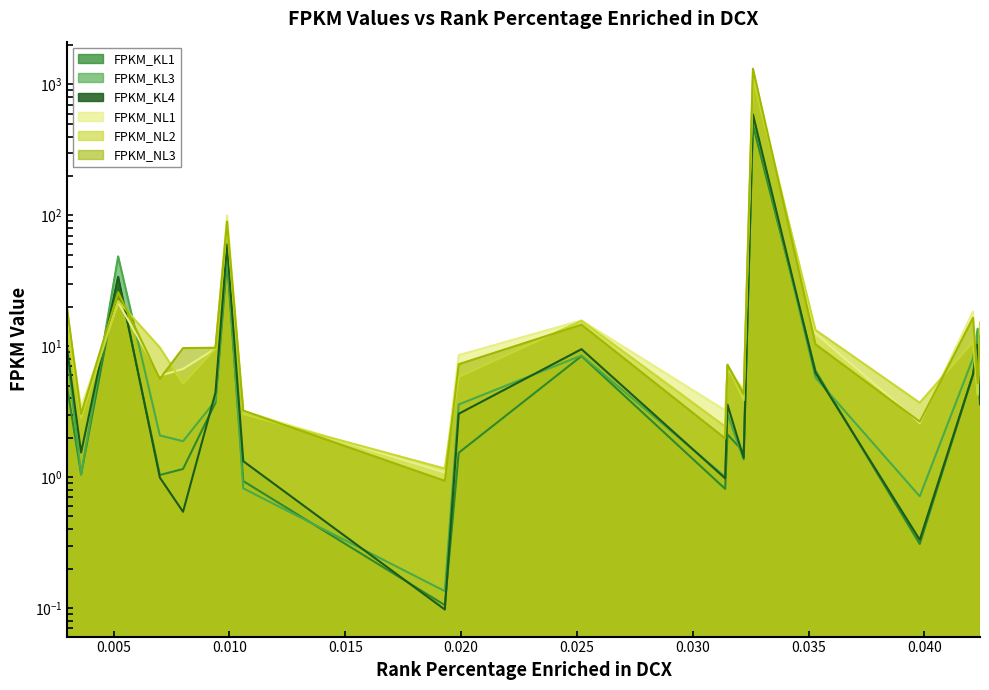

What are all the series names shown in the legend?

FPKM_KL1, FPKM_KL3, FPKM_KL4, FPKM_NL1, FPKM_NL2, FPKM_NL3